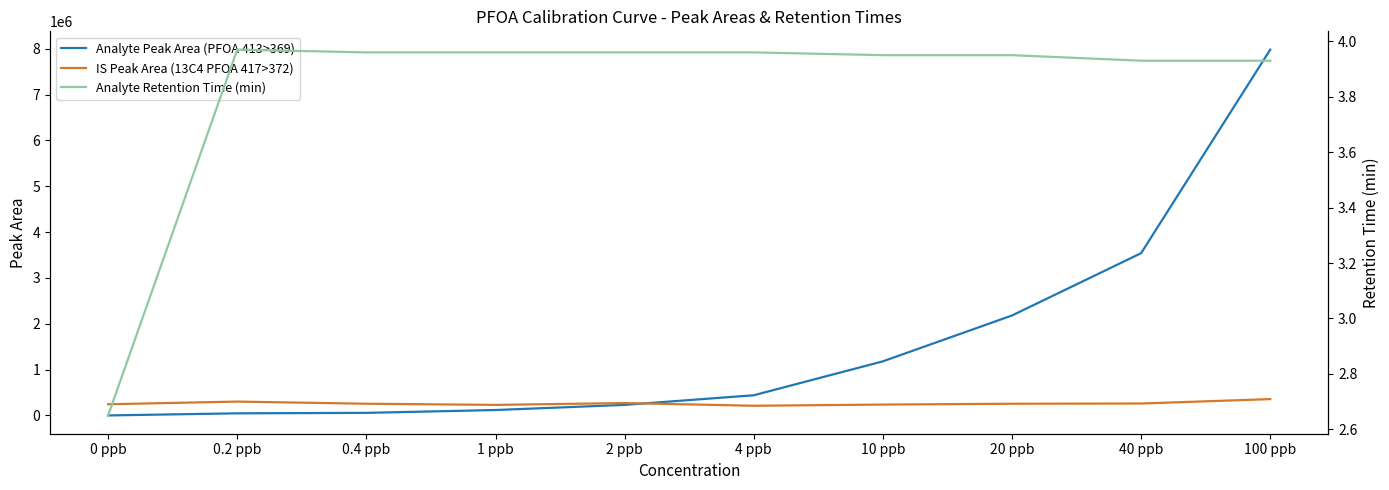

Which label corresponds to the smallest value in the chart?

0 ppb